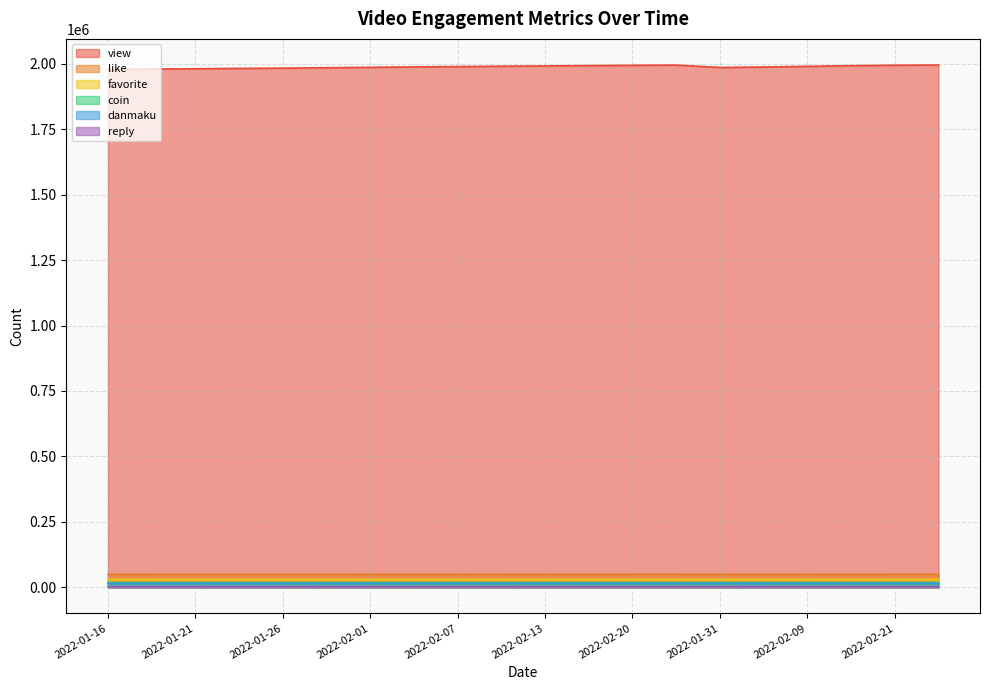

Rank the categories by favorite value from lowest to highest.

2022-01-16, 2022-01-21, 2022-01-19, 2022-01-24, 2022-01-26, 2022-02-04, 2022-01-29, 2022-02-05, 2022-01-31, 2022-02-01, 2022-02-07, 2022-02-10, 2022-02-13, 2022-02-09, 2022-02-16, 2022-02-17, 2022-02-20, 2022-02-21, 2022-02-23, 2022-02-24